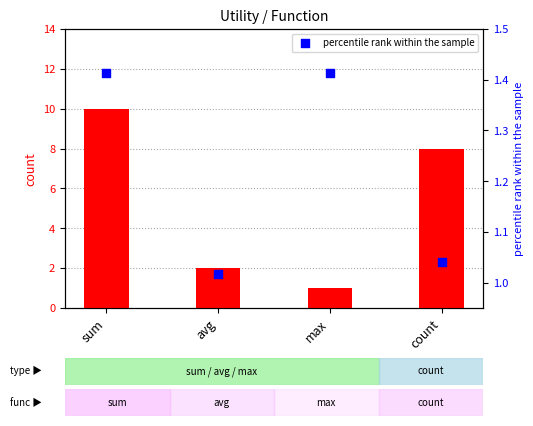

Is the value of percentile rank within the sample at avg greater than the value of count at max?

Yes